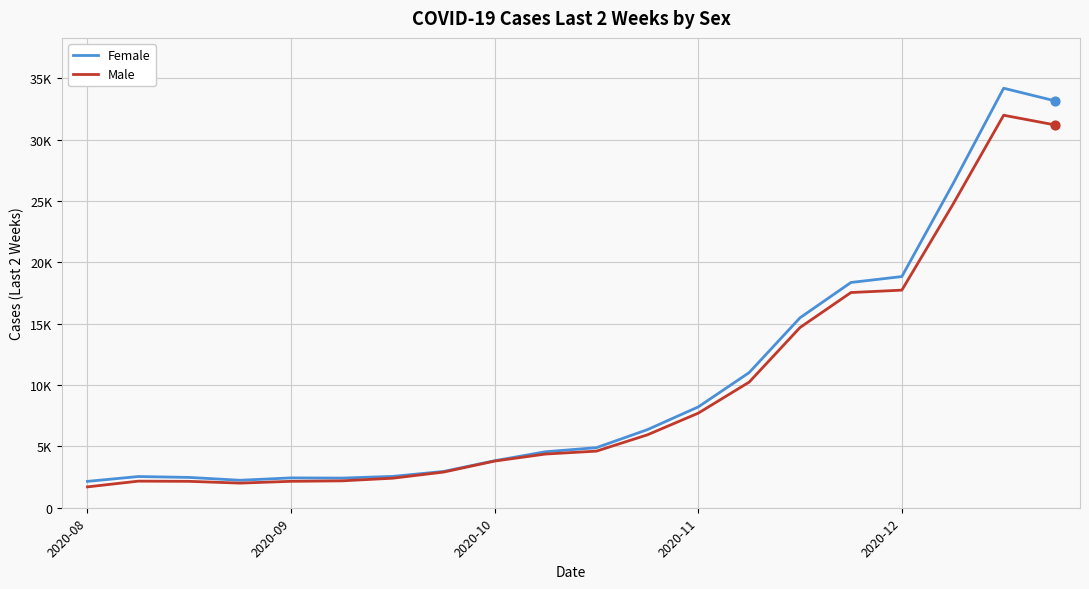

What are all the series names shown in the legend?

Female, Male